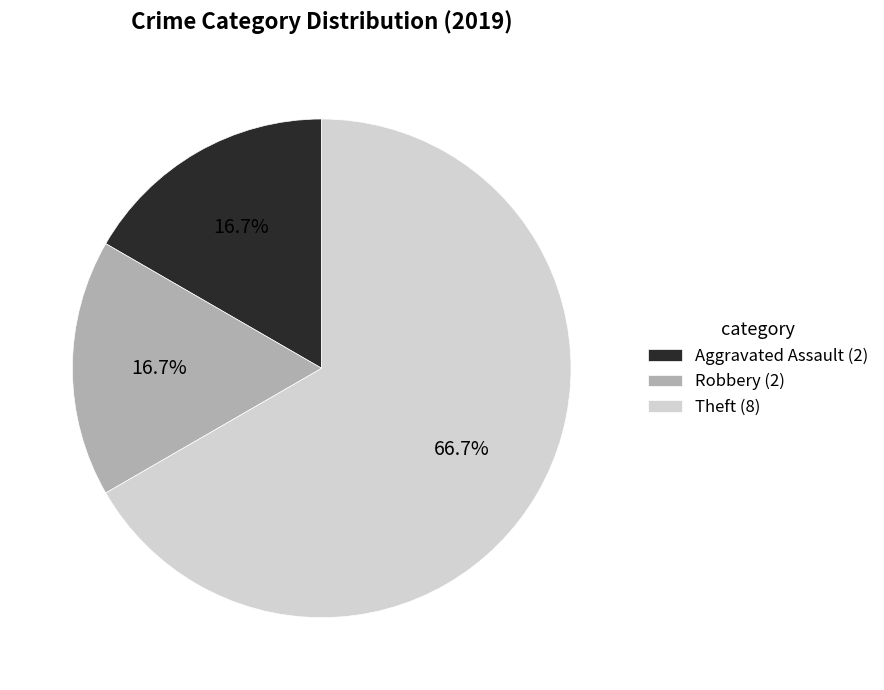

Count the number of slices in the pie.

3